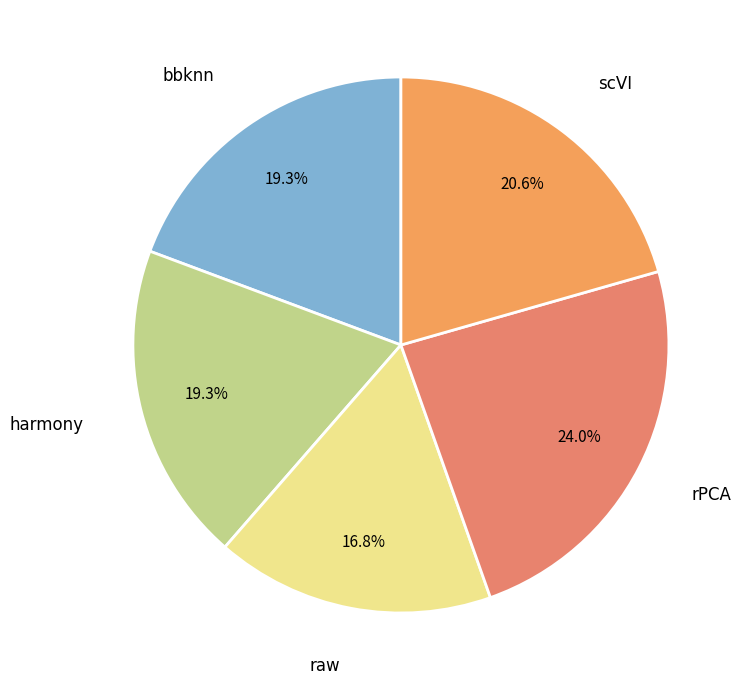

To the nearest percent, what is the average slice percentage?

20%